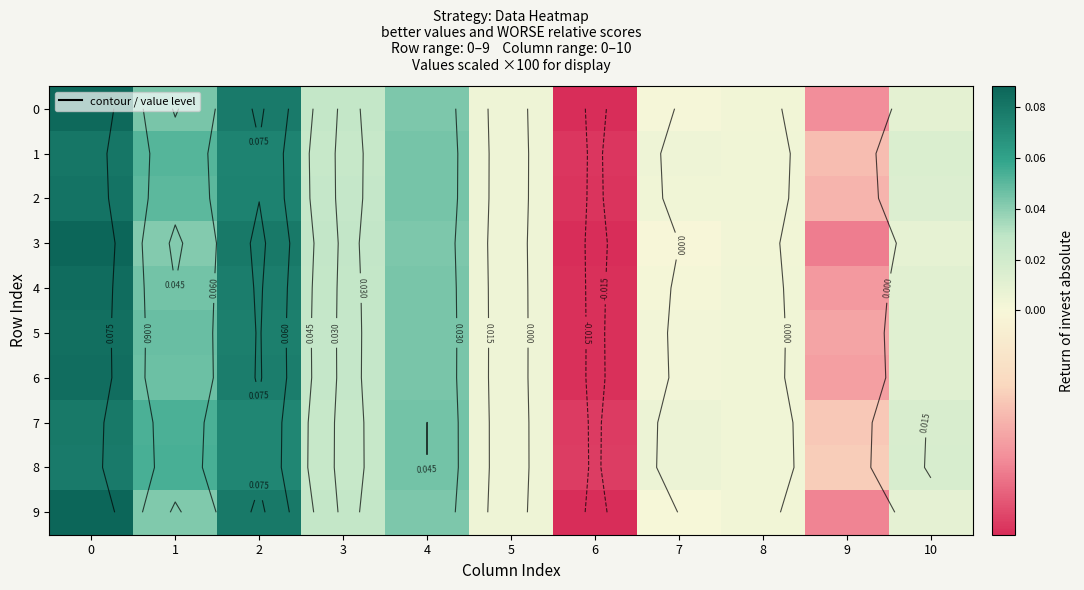

Rank the series by their maximum value, from highest to lowest.

3, 9, 0, 4, 6, 5, 2, 1, 7, 8